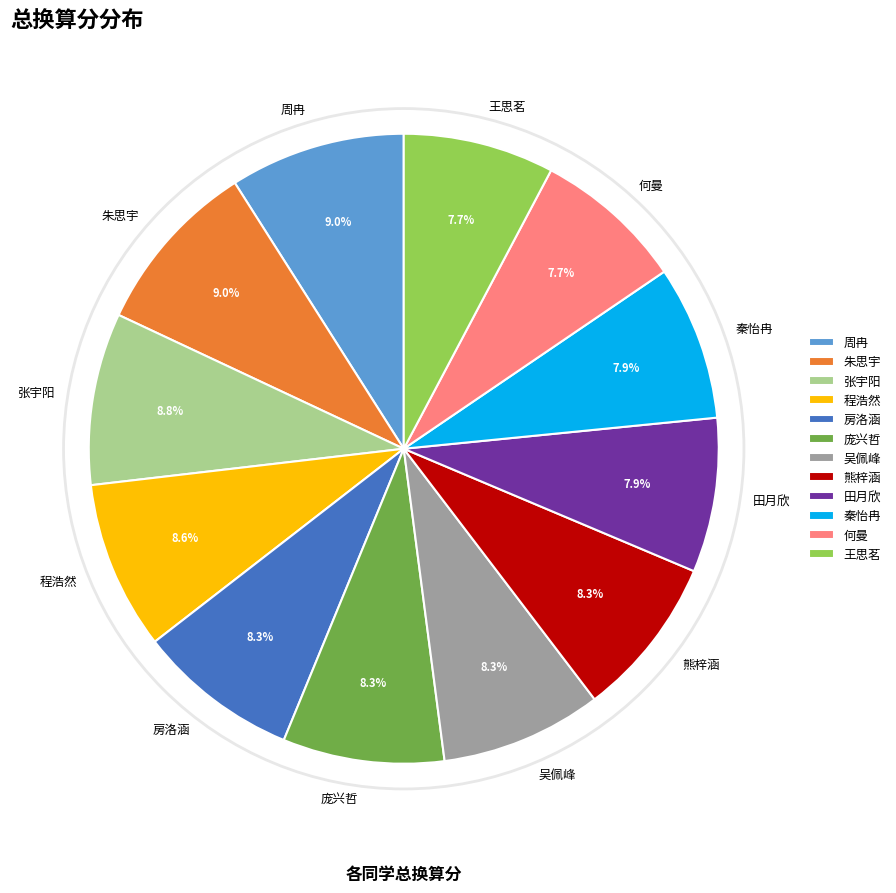

What percentage is the 周冉 slice, to the nearest percent?

9%